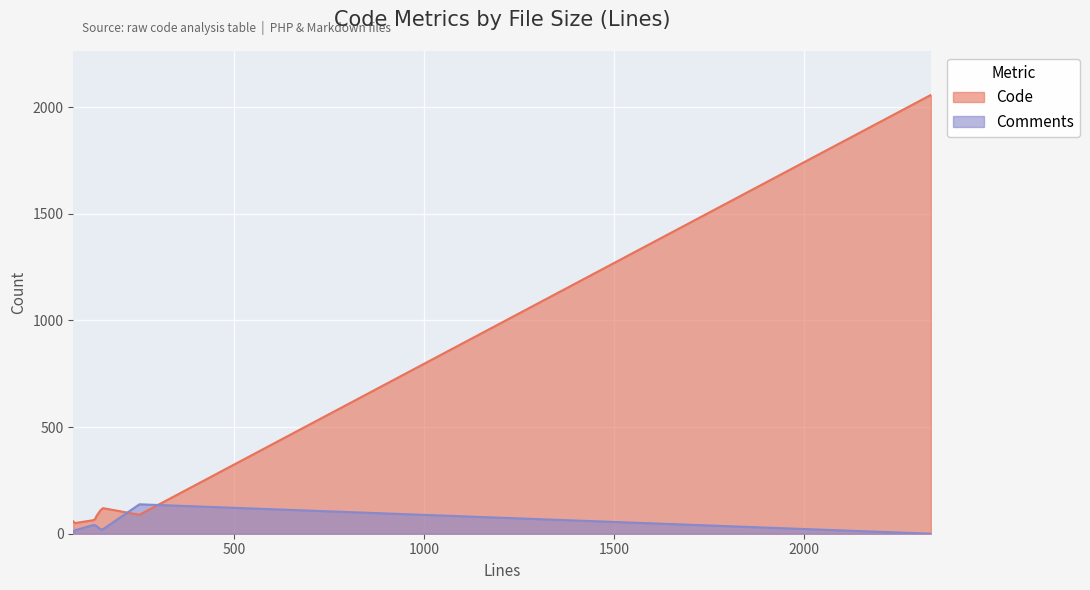

How many data points in Comments are less than 21?

3